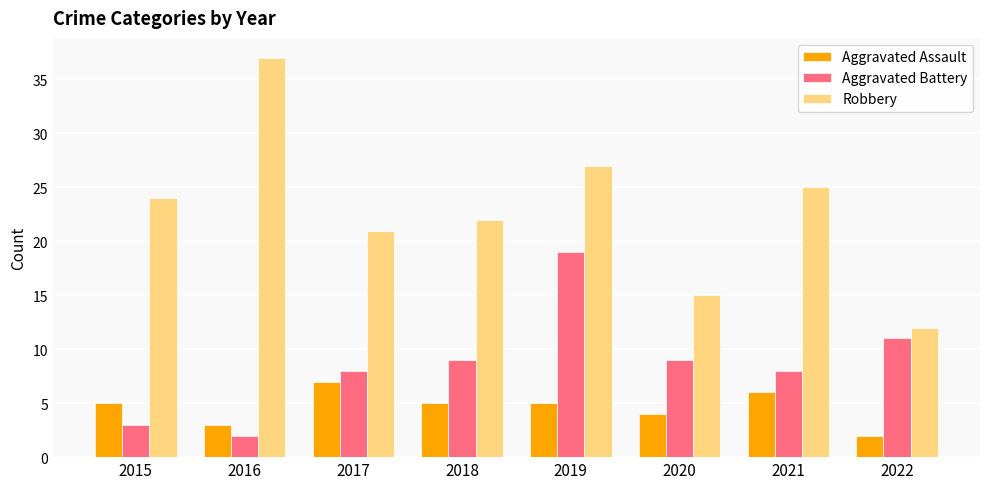

Which category has the highest value across all series?

2016